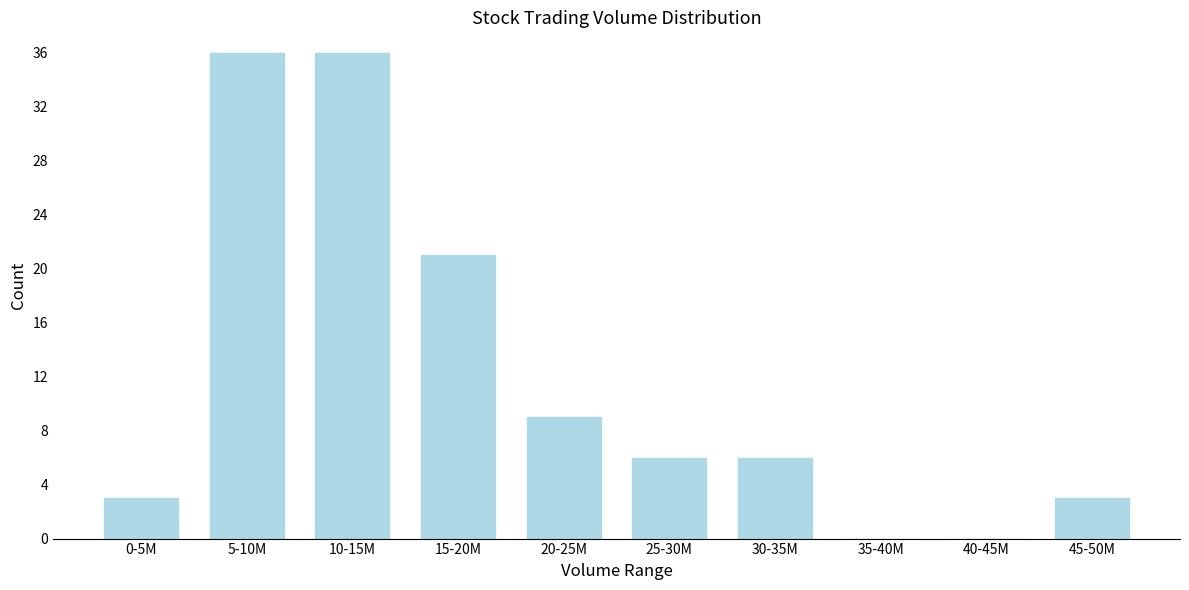

Reading right to left, transcribe all the data shown in this chart.

45-50M=3	40-45M=0	35-40M=0	30-35M=6	25-30M=6	20-25M=9	15-20M=21	10-15M=36	5-10M=36	0-5M=3